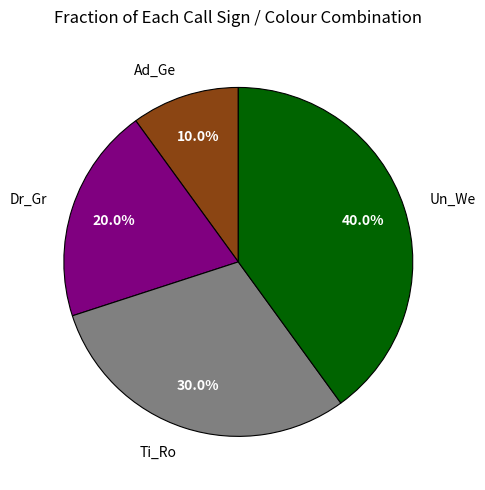

What percentage is NOT represented by Dr_Gr?

80.0%